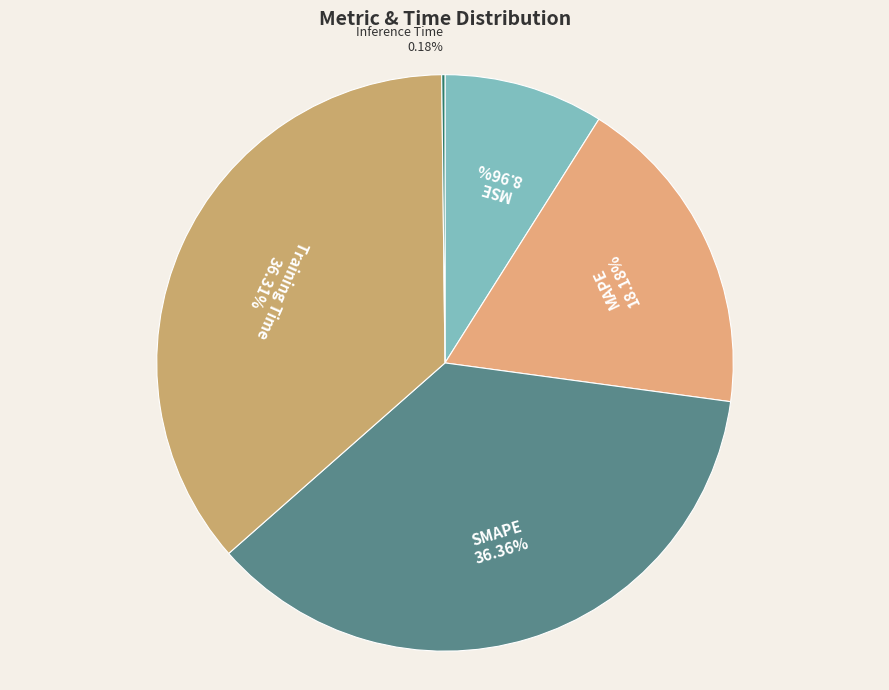

Is there any slice that represents more than half of the pie?

No